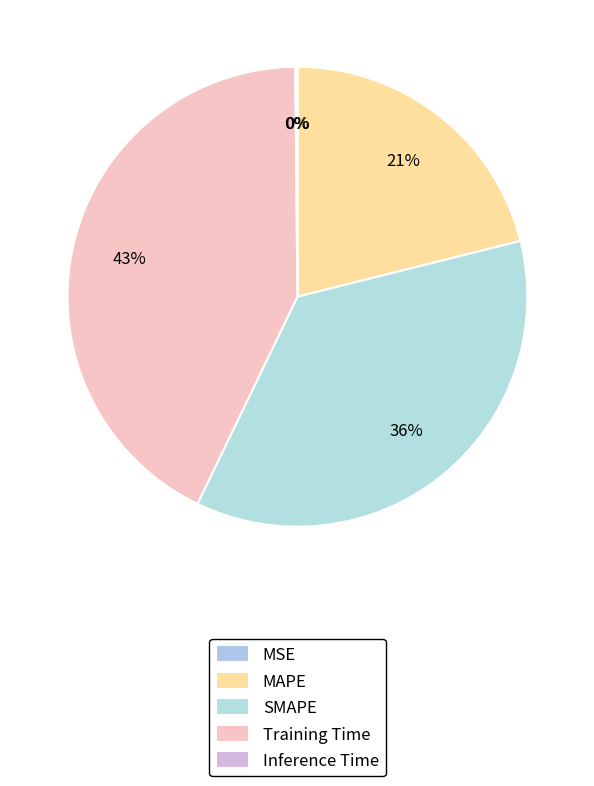

How many segments does this pie chart have?

5